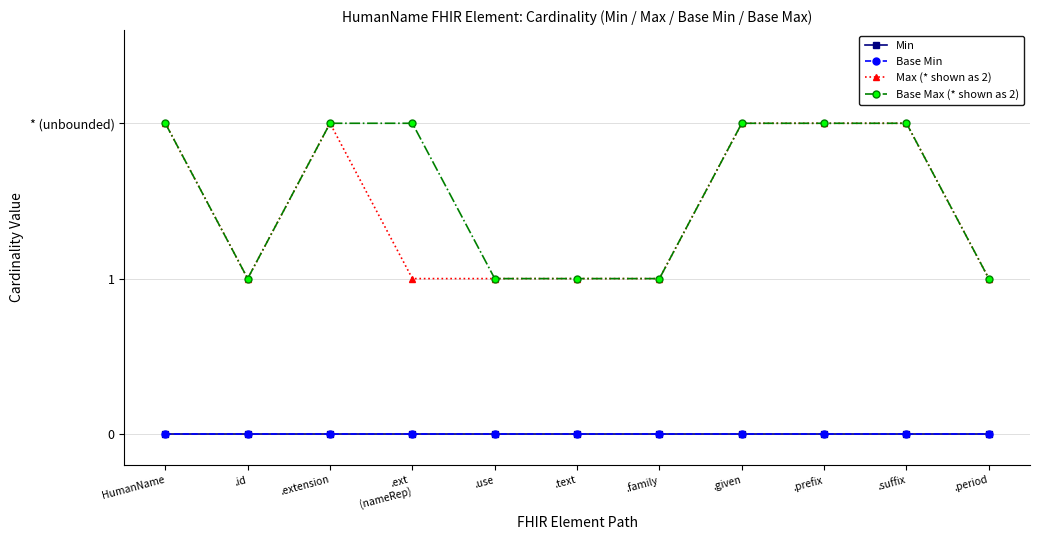

Rank the categories by Max (* shown as 2) value from lowest to highest.

.id, .ext
(nameRep), .use, .text, .family, .period, HumanName, .extension, .given, .prefix, .suffix